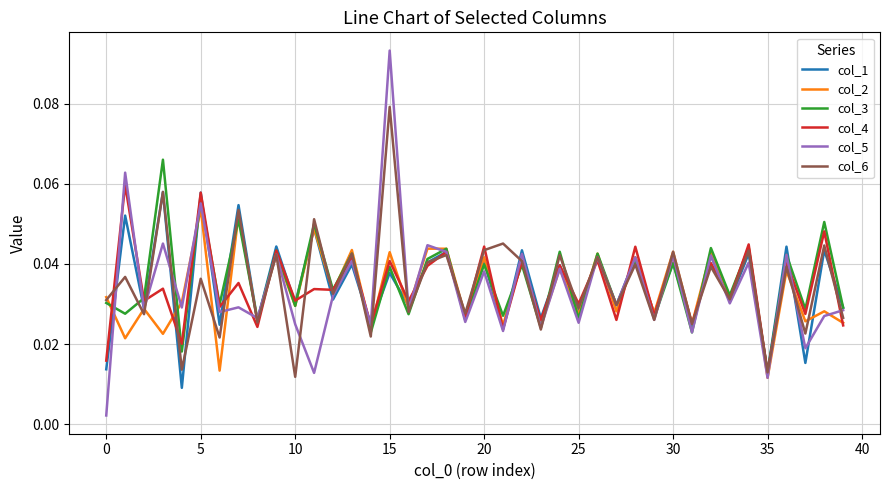

Which series has the largest range (max minus min)?

col_5